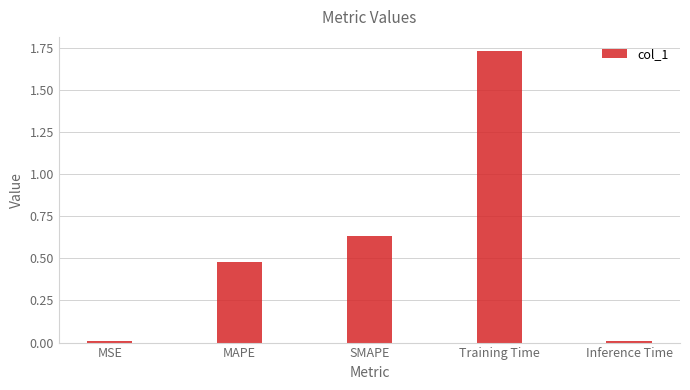

Which has a higher value, MAPE or SMAPE?

SMAPE